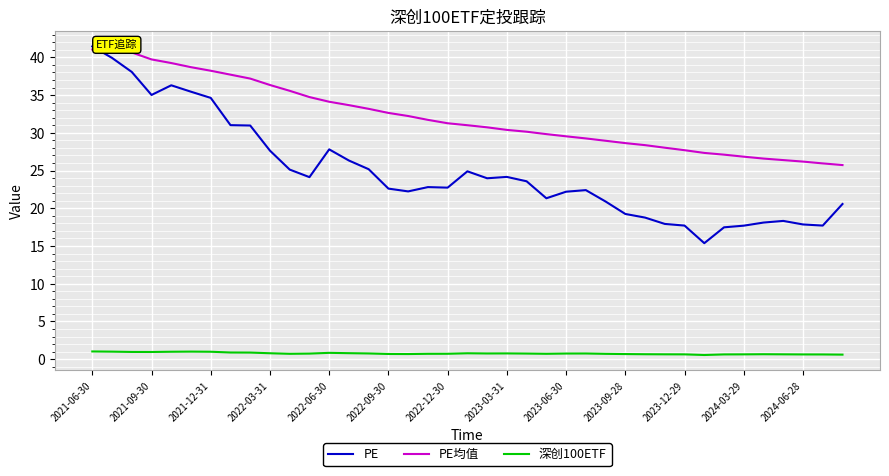

Which series has the widest spread of values?

PE